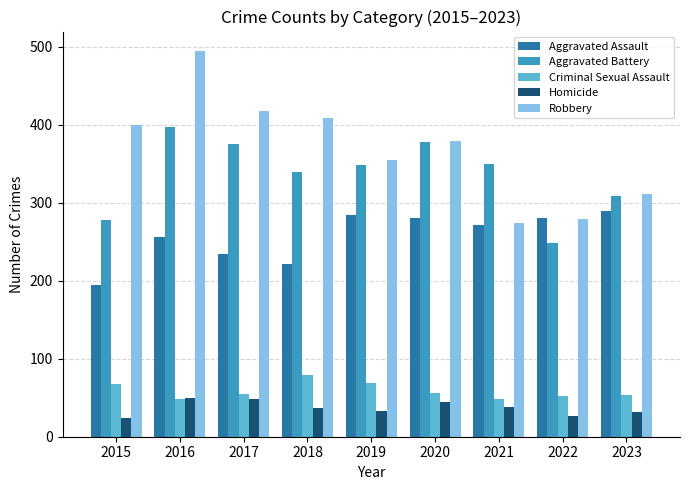

Read the Aggravated Assault value at 2019.

284